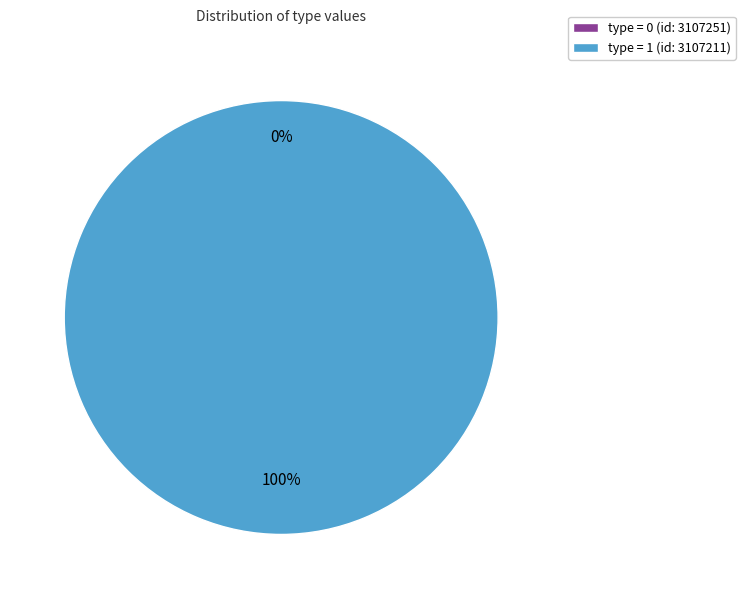

Count the number of slices in the pie.

2